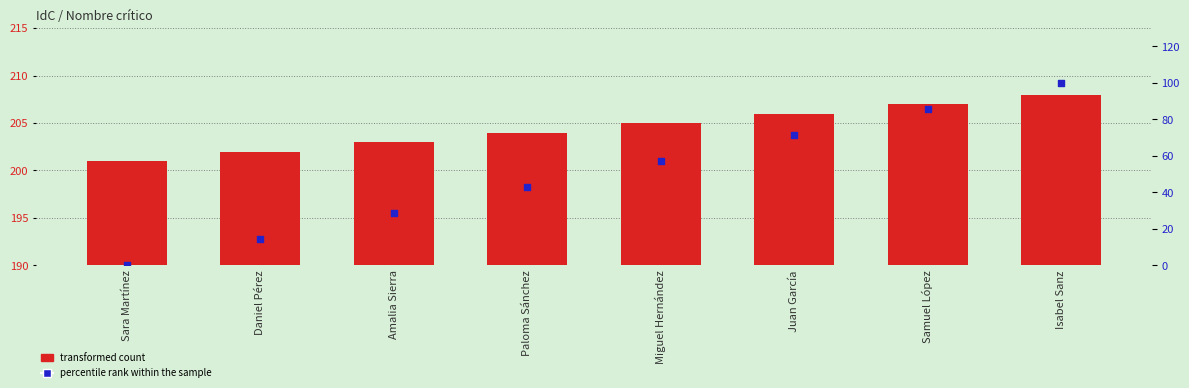

Is the value of transformed count at Juan García greater than the value of percentile rank within the sample at Paloma Sánchez?

Yes